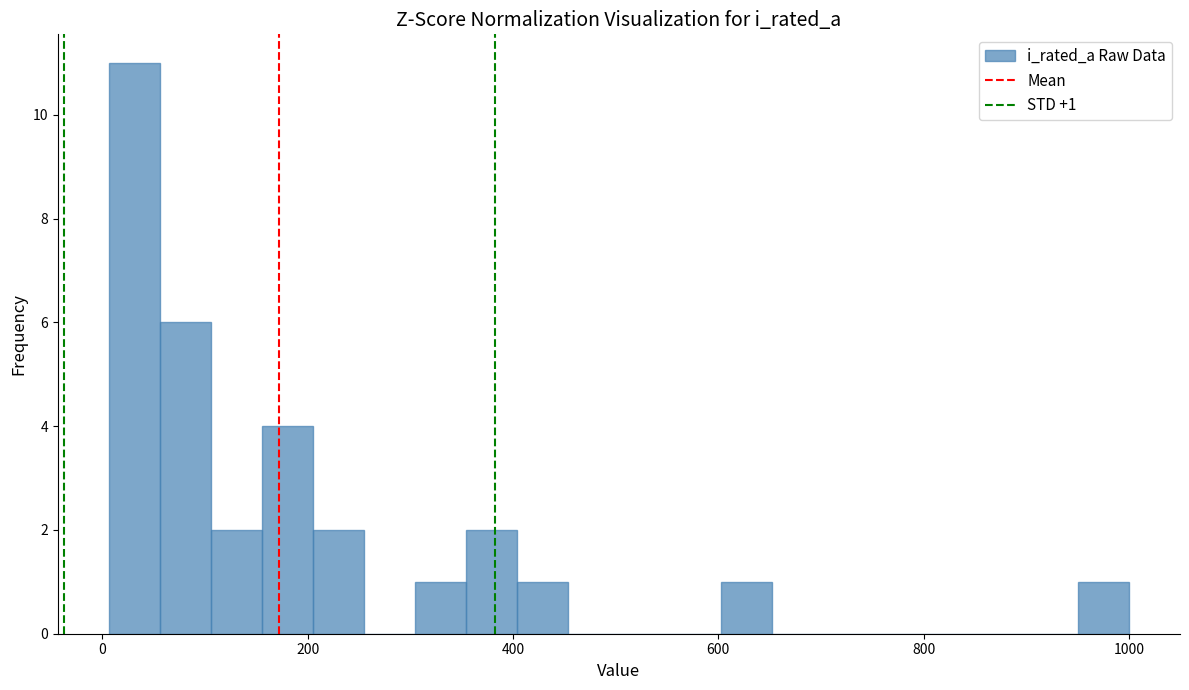

Around what value on the x-axis is the tallest bar? Give the approximate position of its centre, as read against the axis.

40